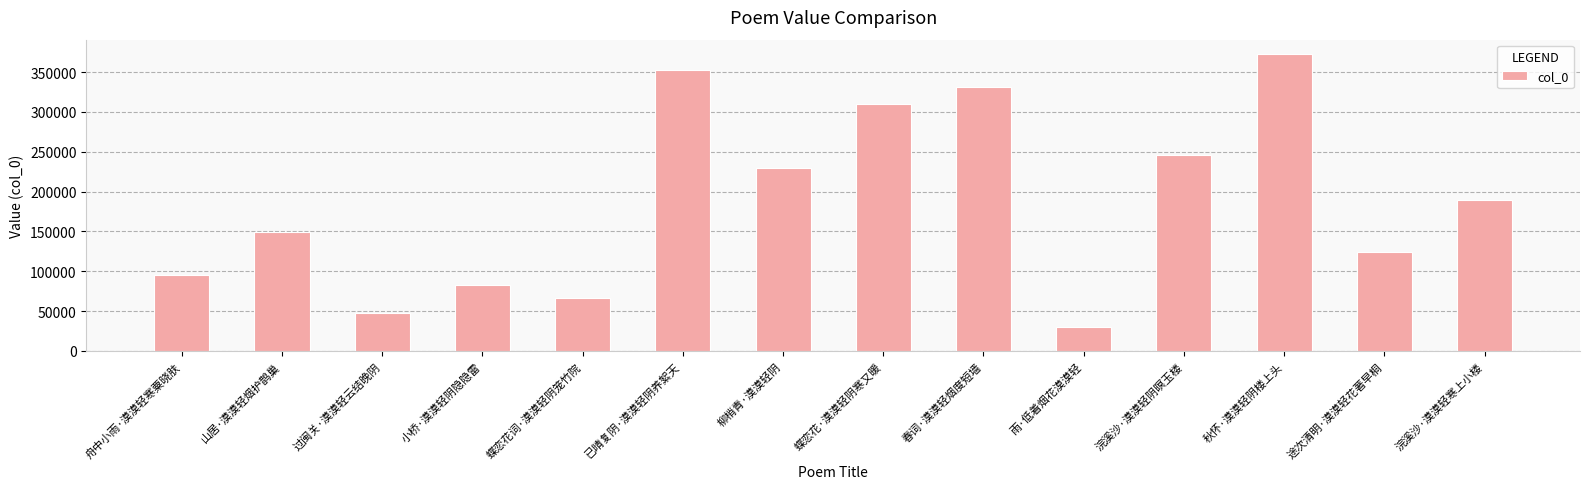

Rank the categories by value from highest to lowest.

秋怀·漠漠轻阴楼上头, 已晴复阴·漠漠轻阴养絮天, 春词·漠漠轻烟度短墙, 蝶恋花·漠漠轻阴寒又暖, 浣溪沙·漠漠轻阴暝玉楼, 柳梢青·漠漠轻阴, 浣溪沙·漠漠轻寒上小楼, 山居·漠漠轻烟护鹊巢, 途次清明·漠漠轻花著早桐, 舟中小雨·漠漠轻寒粟晓肤, 小桥·漠漠轻阴隐隐雷, 蝶恋花词·漠漠轻阴笼竹院, 过闽关·漠漠轻云结晚阴, 雨·低着烟花漠漠轻